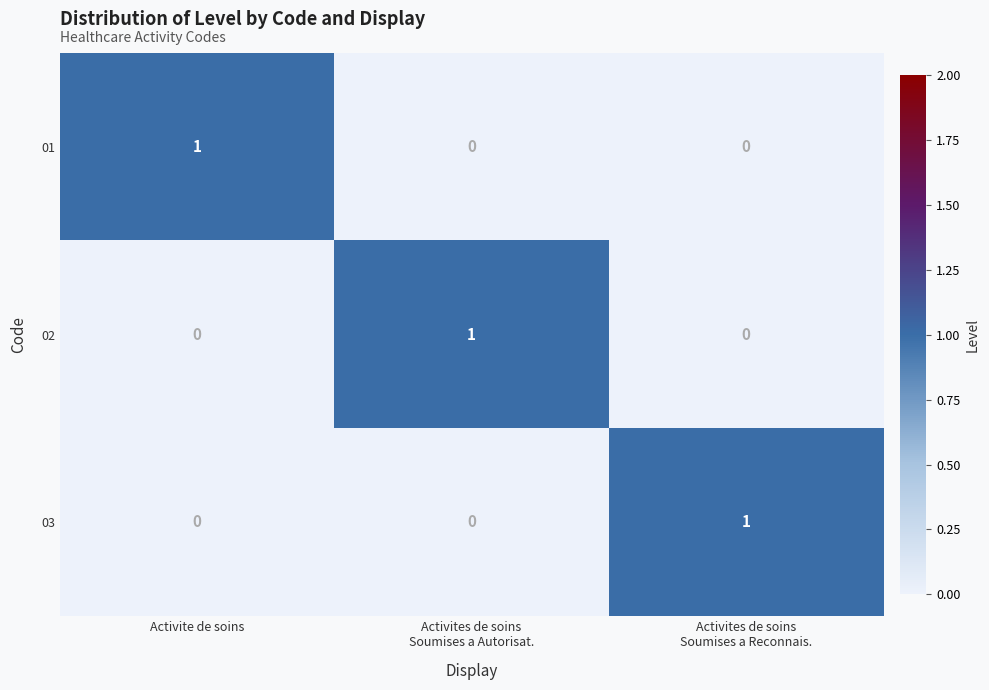

How many values in 02 are above zero?

1